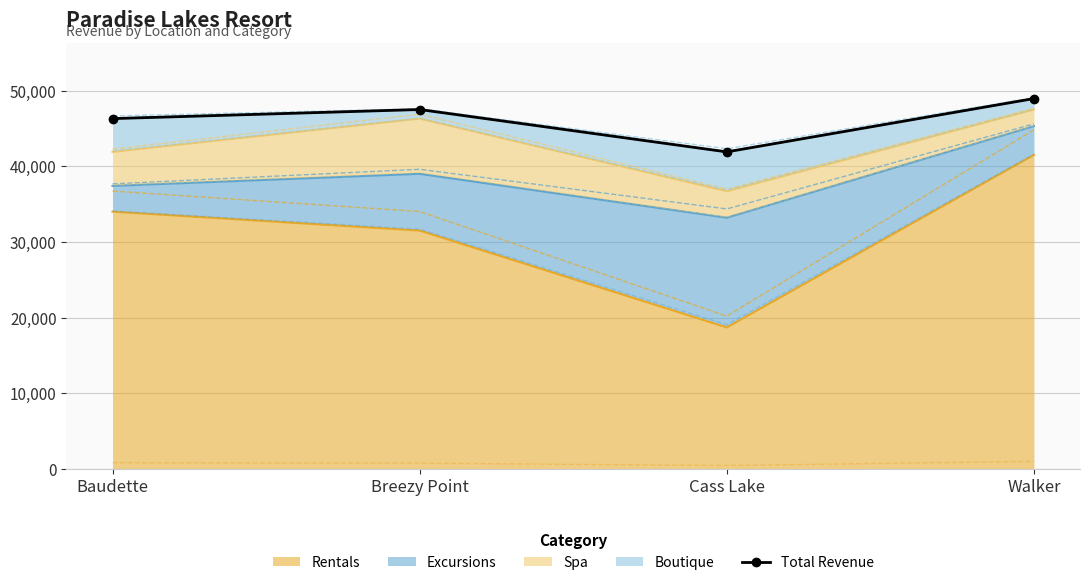

What is the average value?

46162